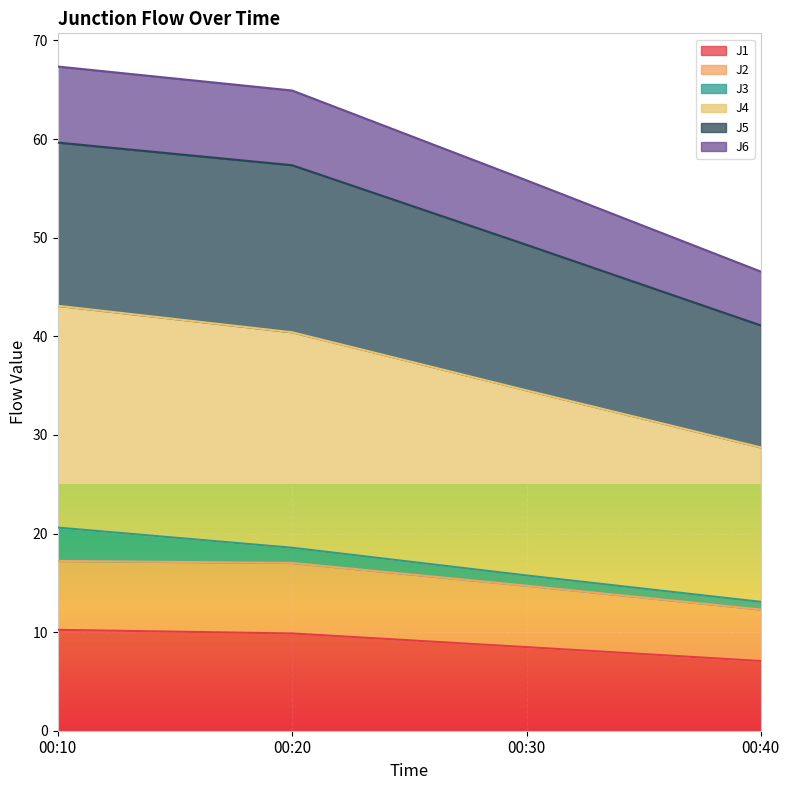

What is the total value across all series at 00:20?

64.9